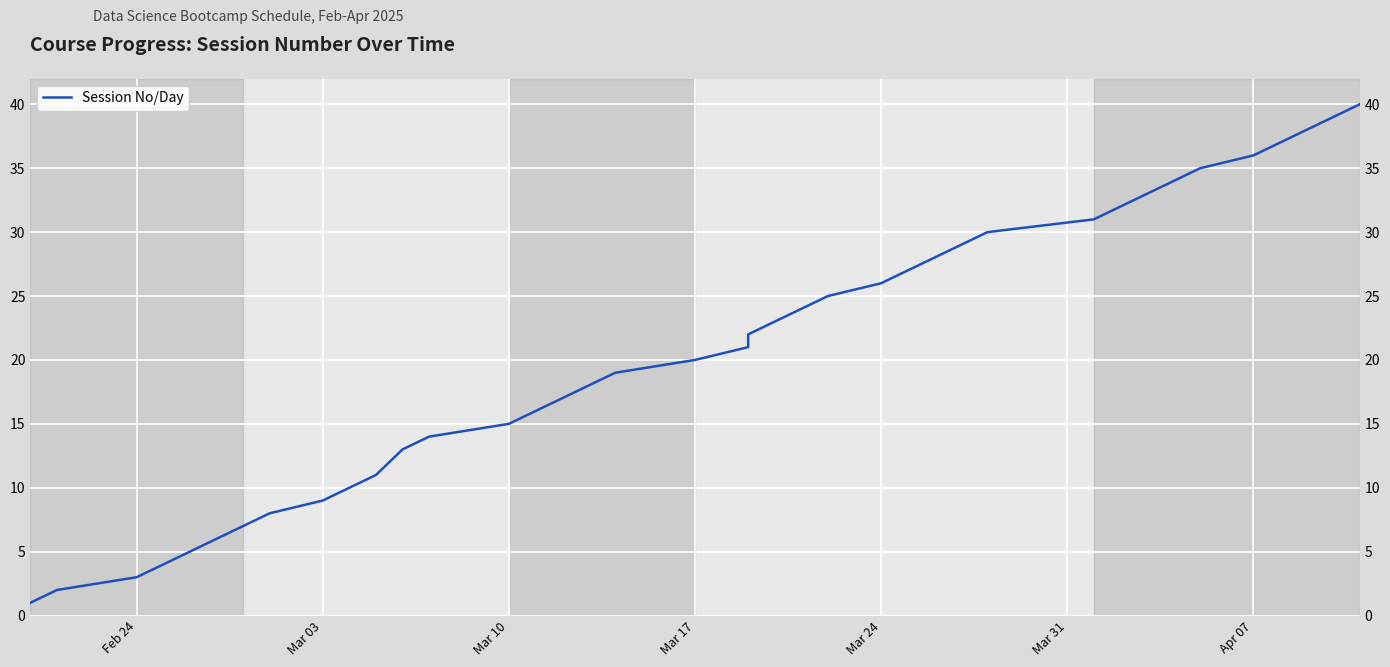

True or false: the data shows 38 at 19.

False